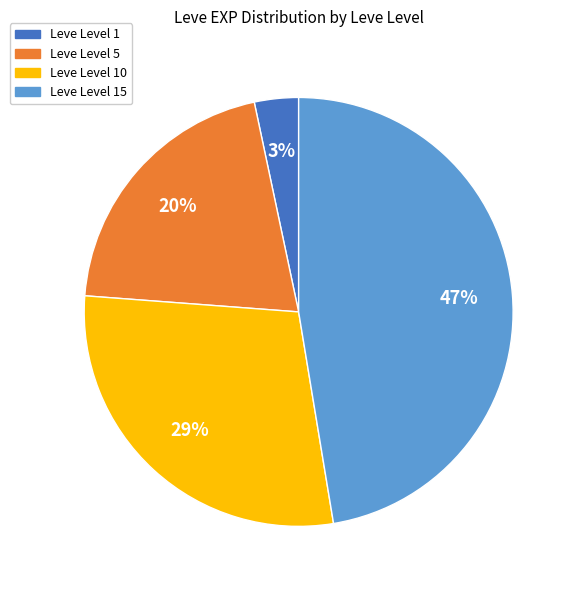

To the nearest percent, what is the average slice percentage?

25%